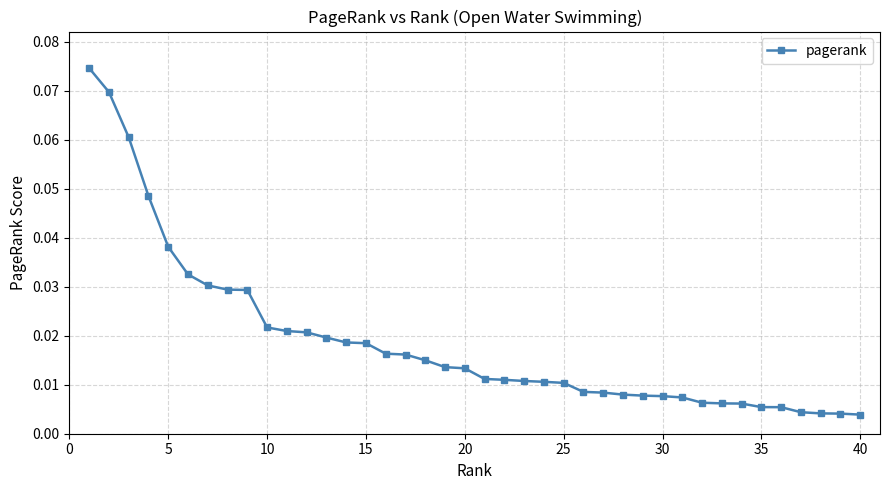

What is the sum of all values?

0.8